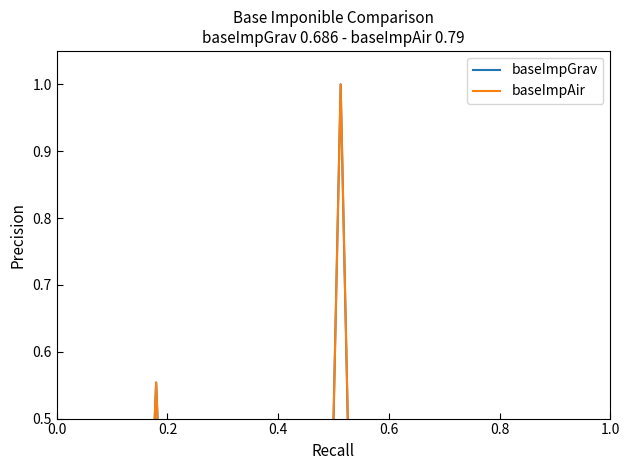

How many series are shown in this chart?

2